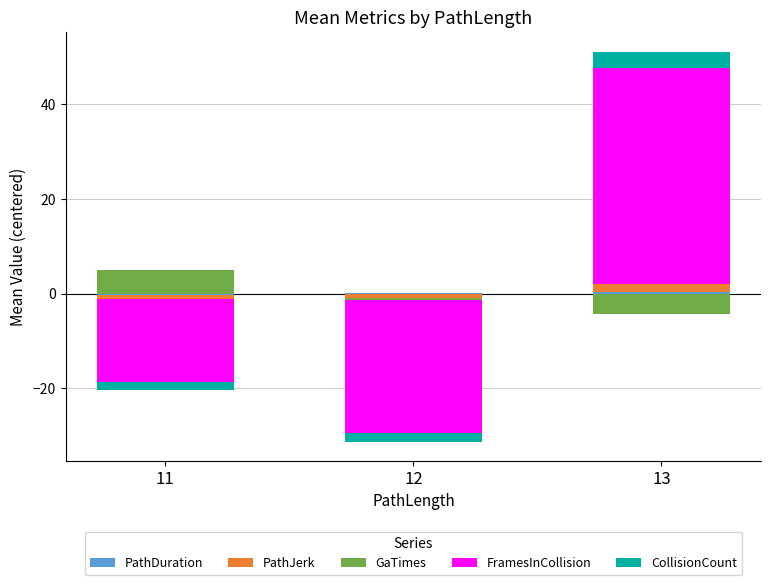

What value does the CollisionCount series have at 13?

3.5